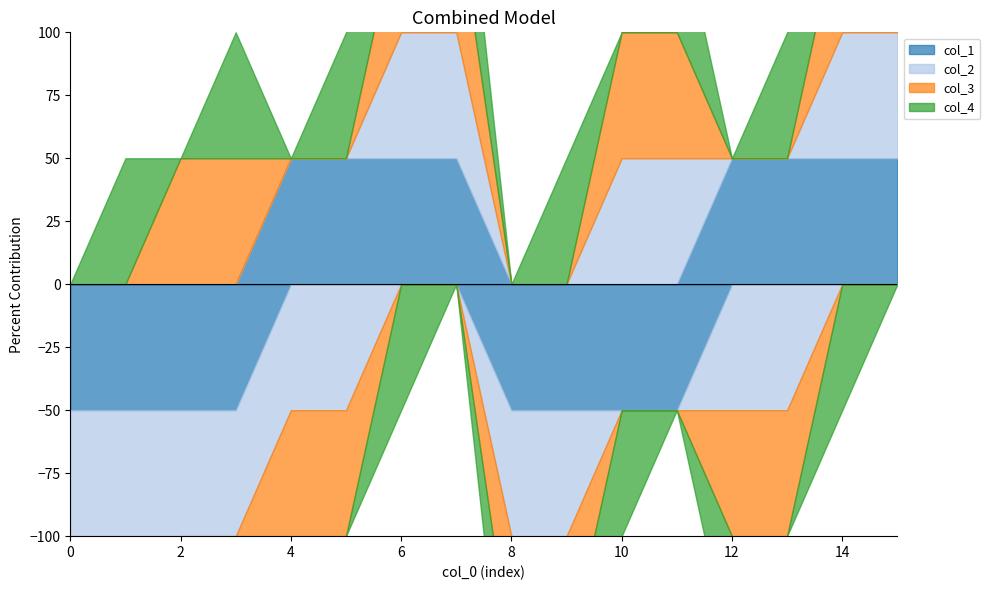

What is the difference between the col_2 values at 8 and 15?

1